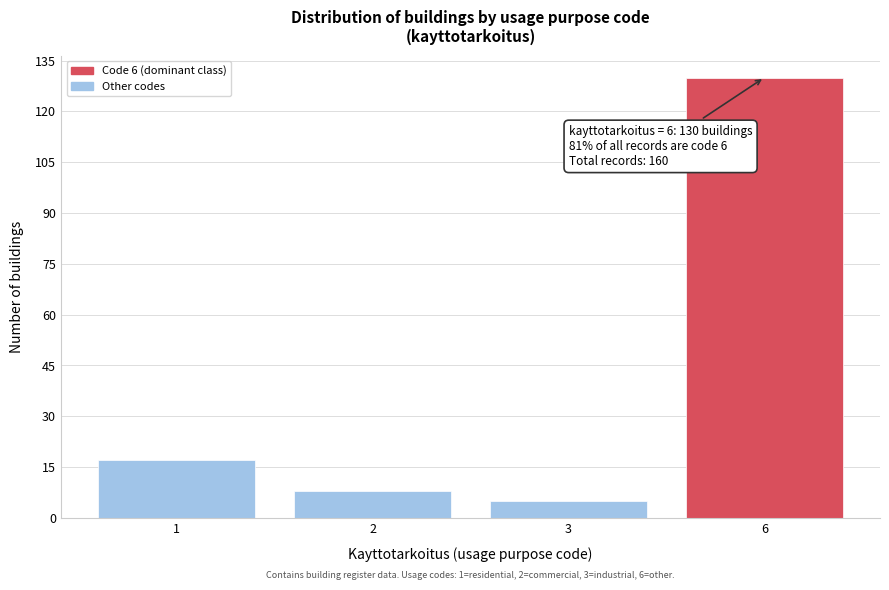

Reading left to right, list all the values displayed in this chart.

1=17	2=8	3=5	6=130